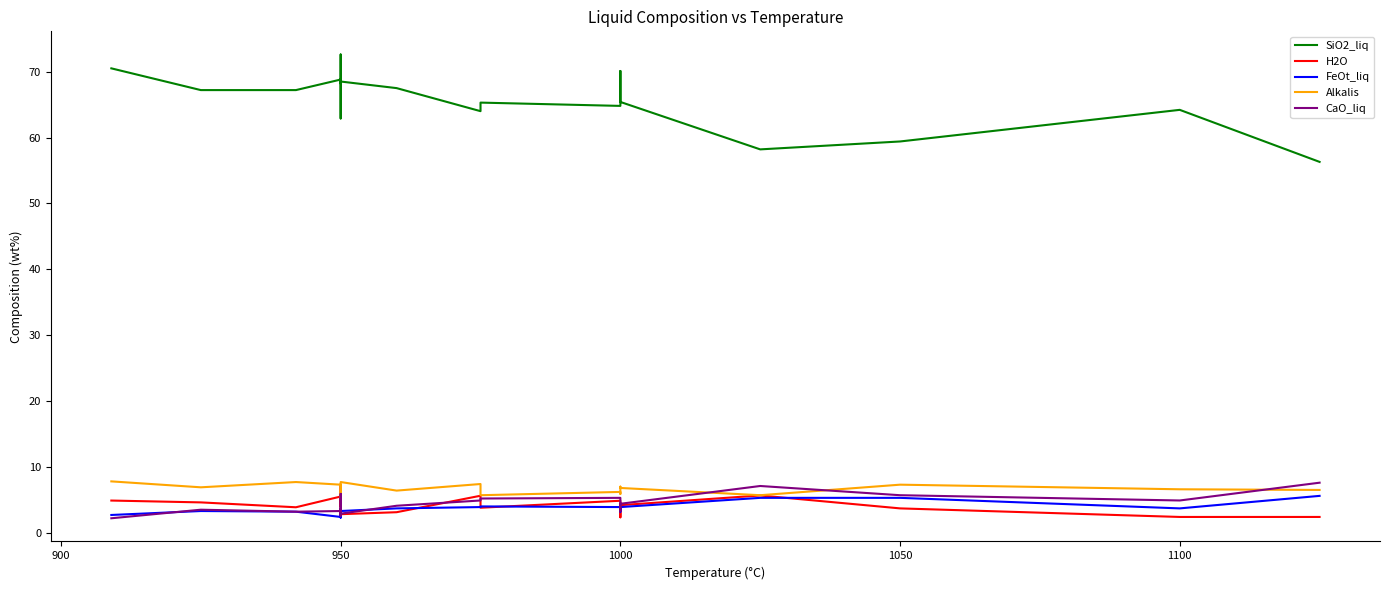

How many categories are shown in the chart?

20